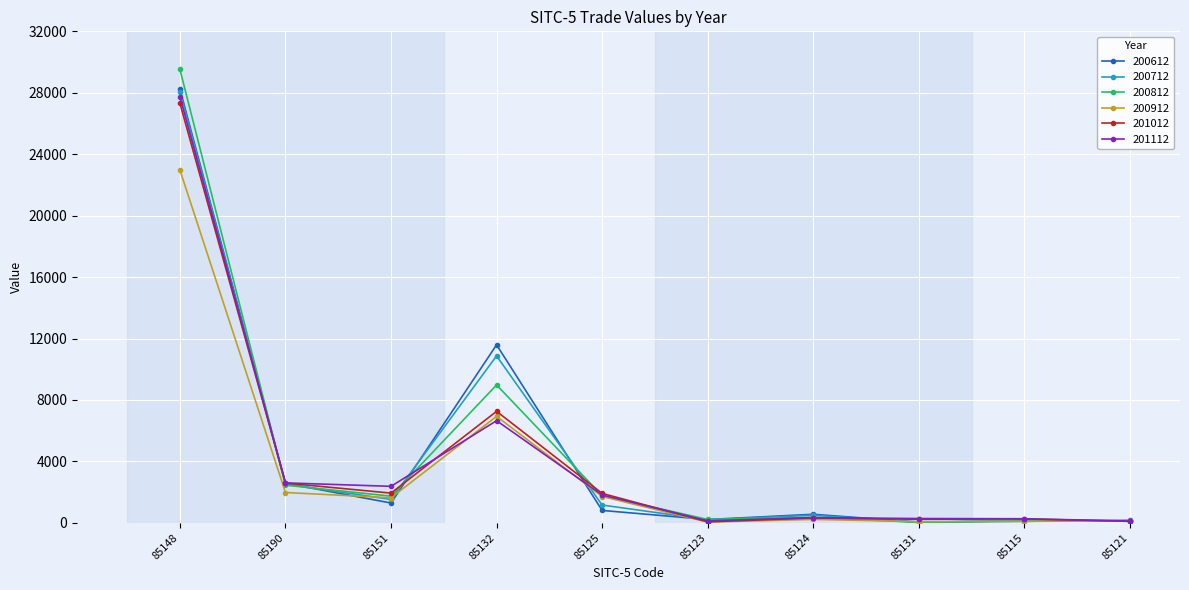

What is the smallest value displayed?

28.2